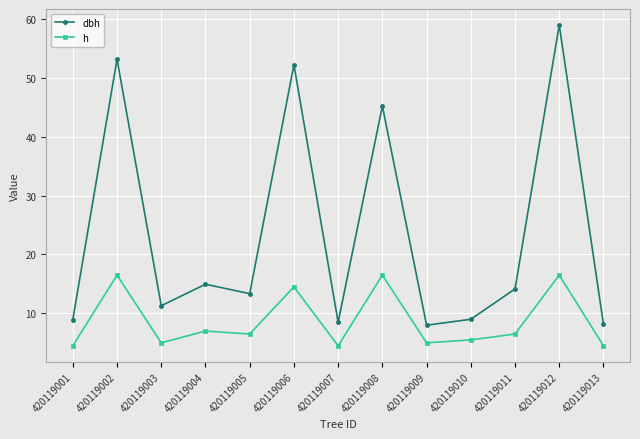

True or false: h has more than 0 points higher than both neighbors.

True